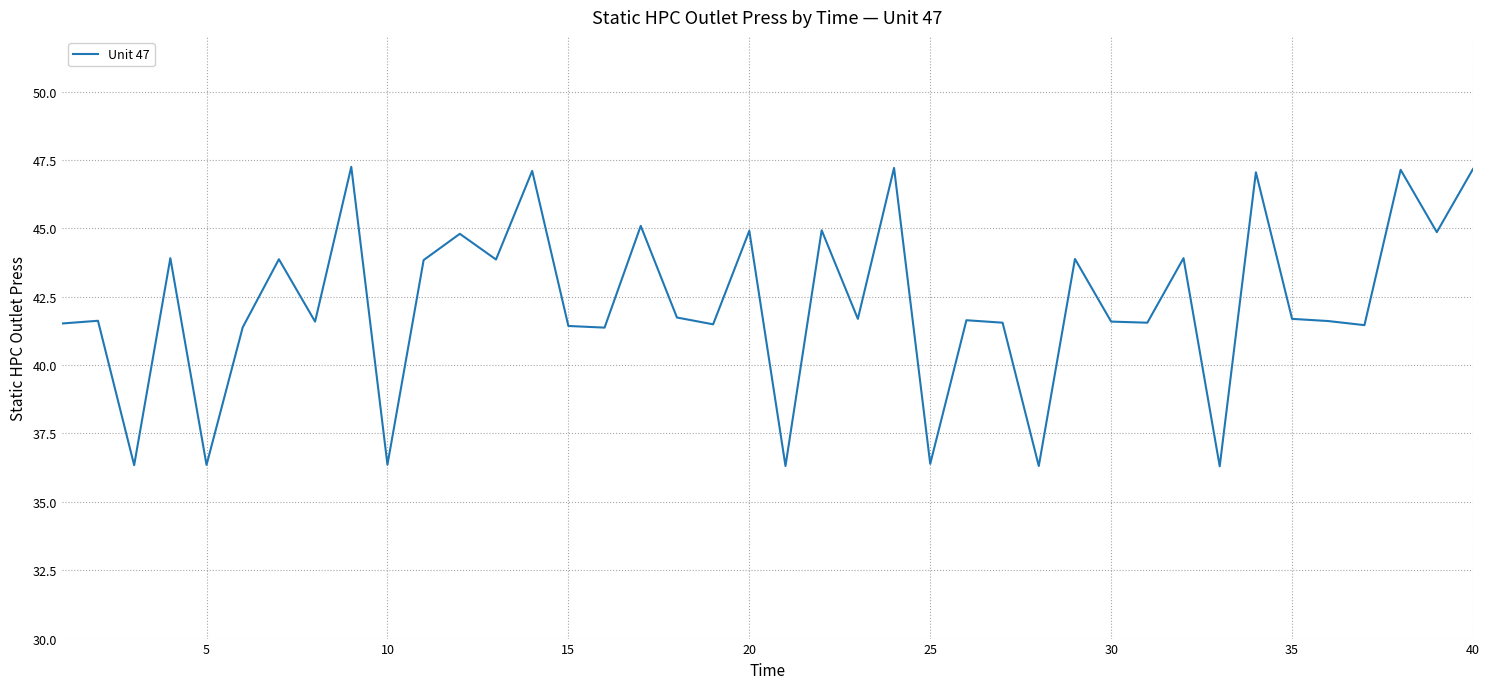

What is the minimum value shown in the chart?

36.3